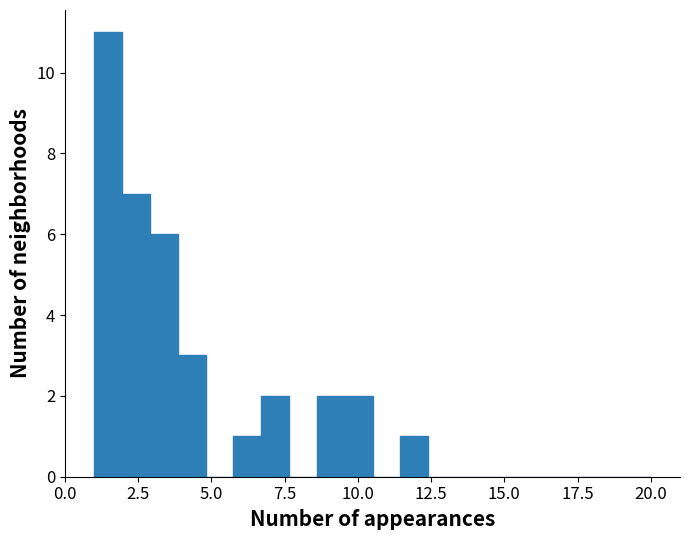

Around what value on the x-axis is the tallest bar? Give the approximate position of its centre, as read against the axis.

1.5